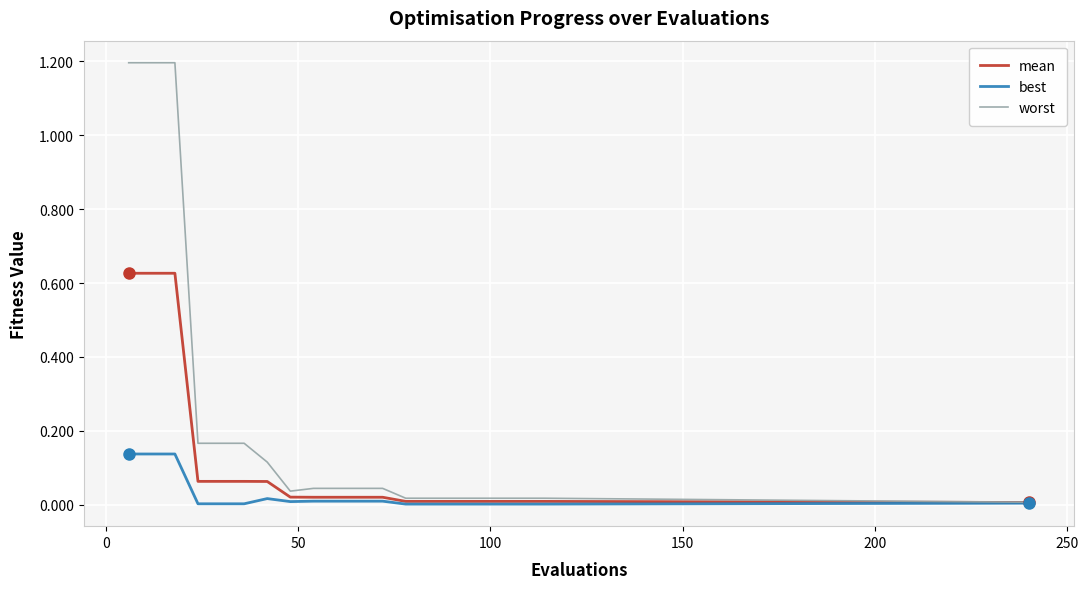

What is the maximum value shown in the chart?

1.2